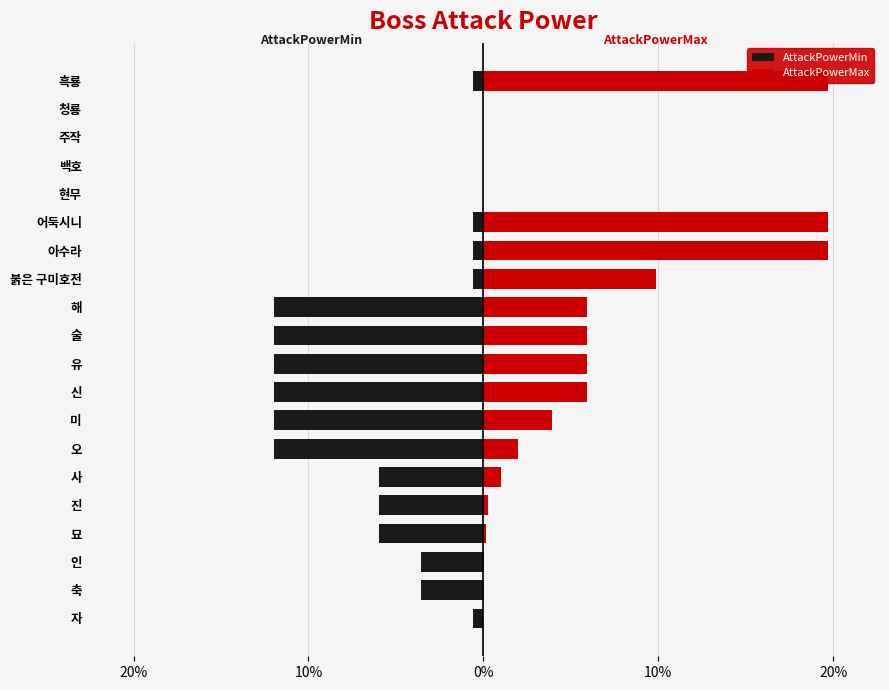

How many bars are there in total?

40